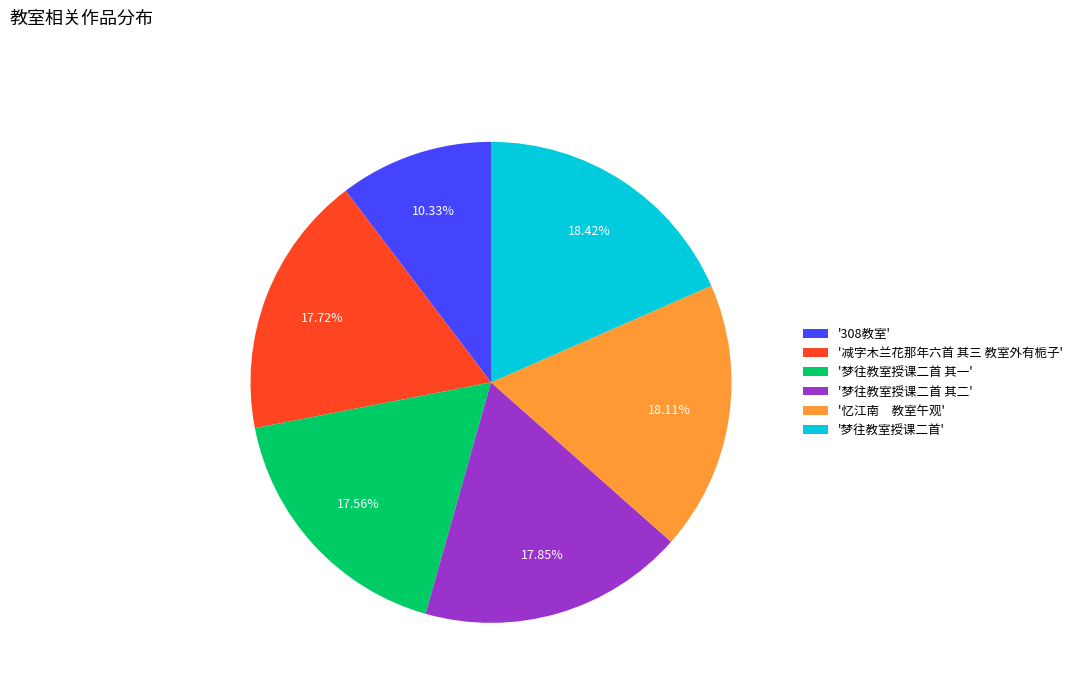

Does any single category account for the majority?

No